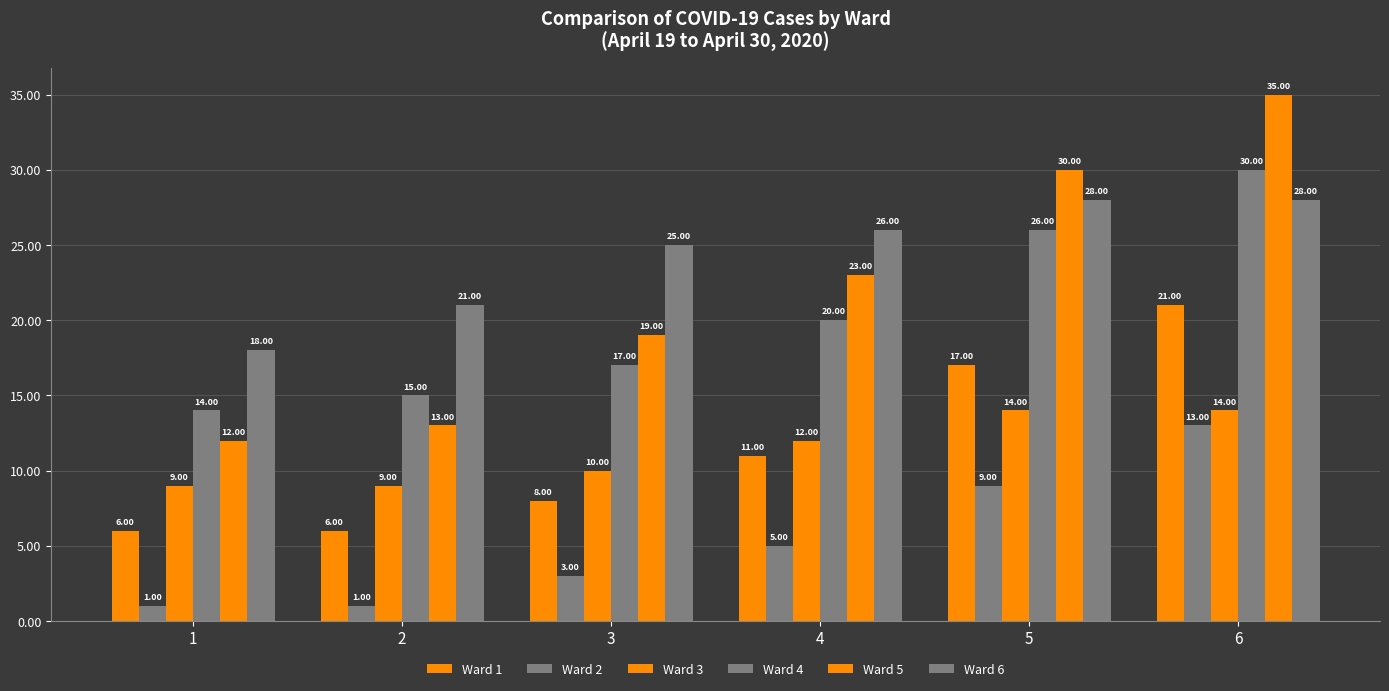

Between 2 and 5, which series saw the biggest shift?

Ward 5